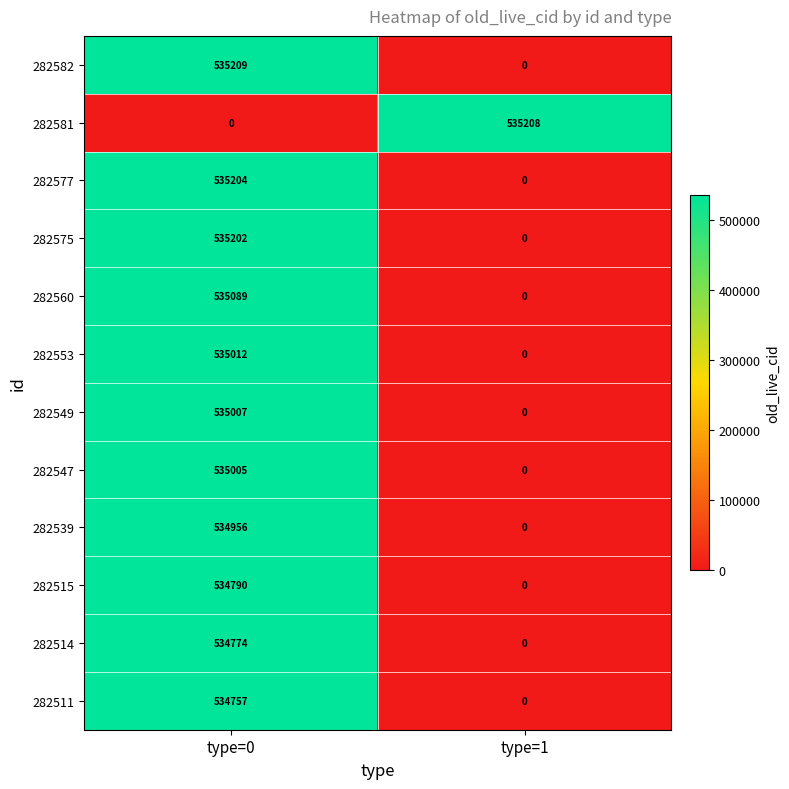

Count the number of categories in the chart.

2